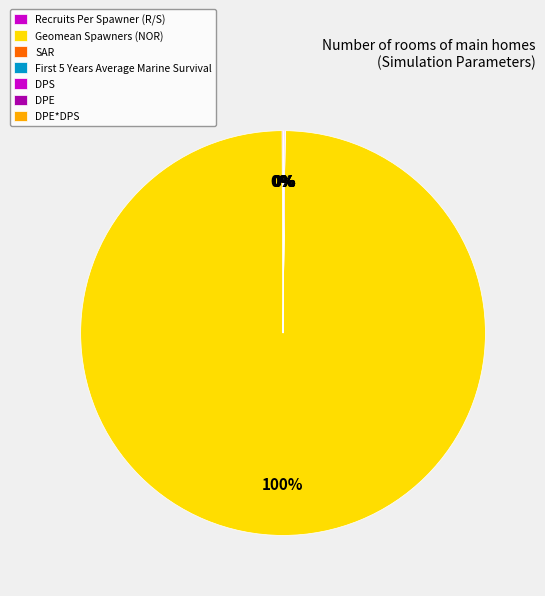

Which has a higher value, DPE or Recruits Per Spawner (R/S)?

Recruits Per Spawner (R/S)